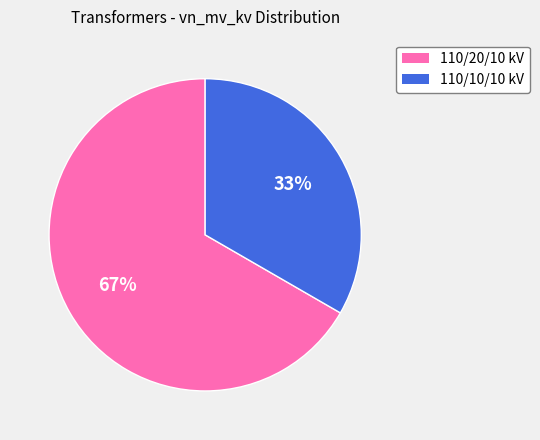

To the nearest percent, what is the average slice percentage?

50%